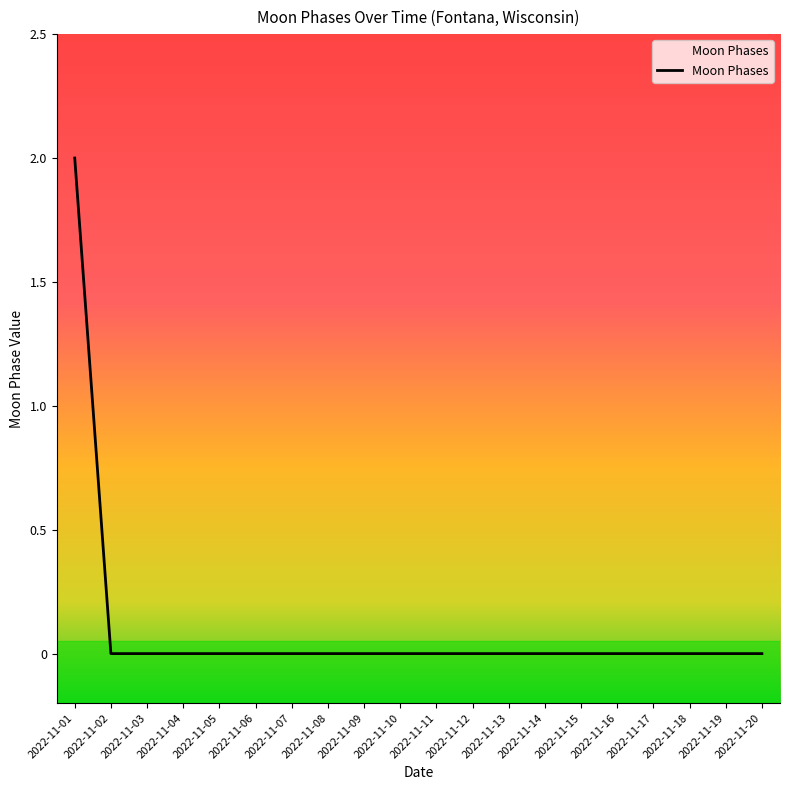

The chart shows a value of -1 at 2022-11-11. True or false?

False